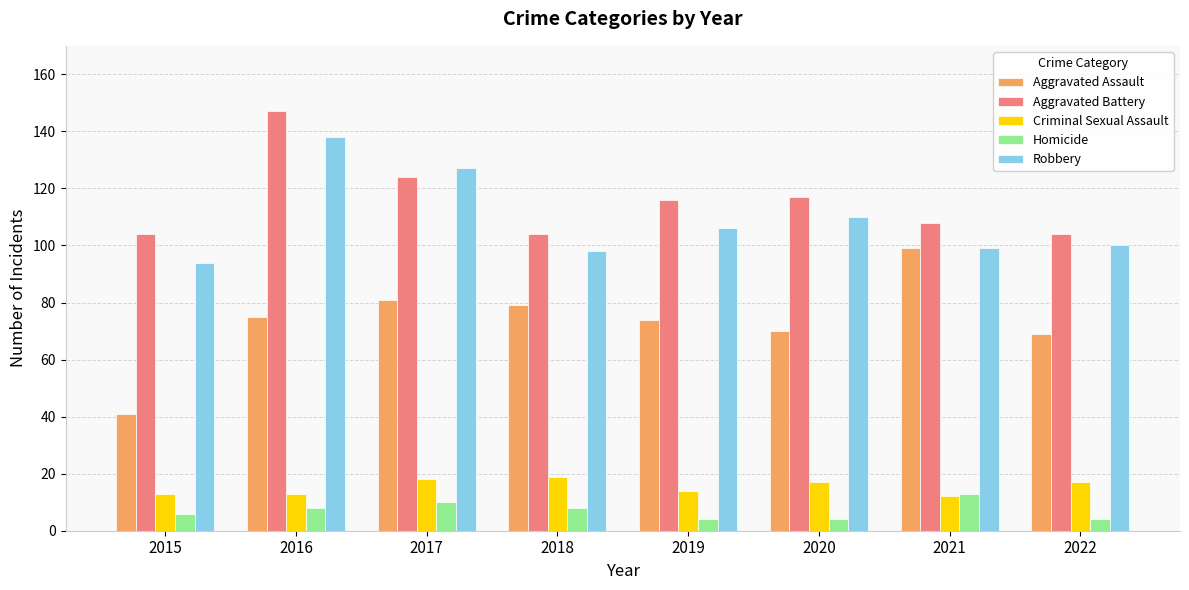

True or false: Robbery has a value of 110 at 2020.

True